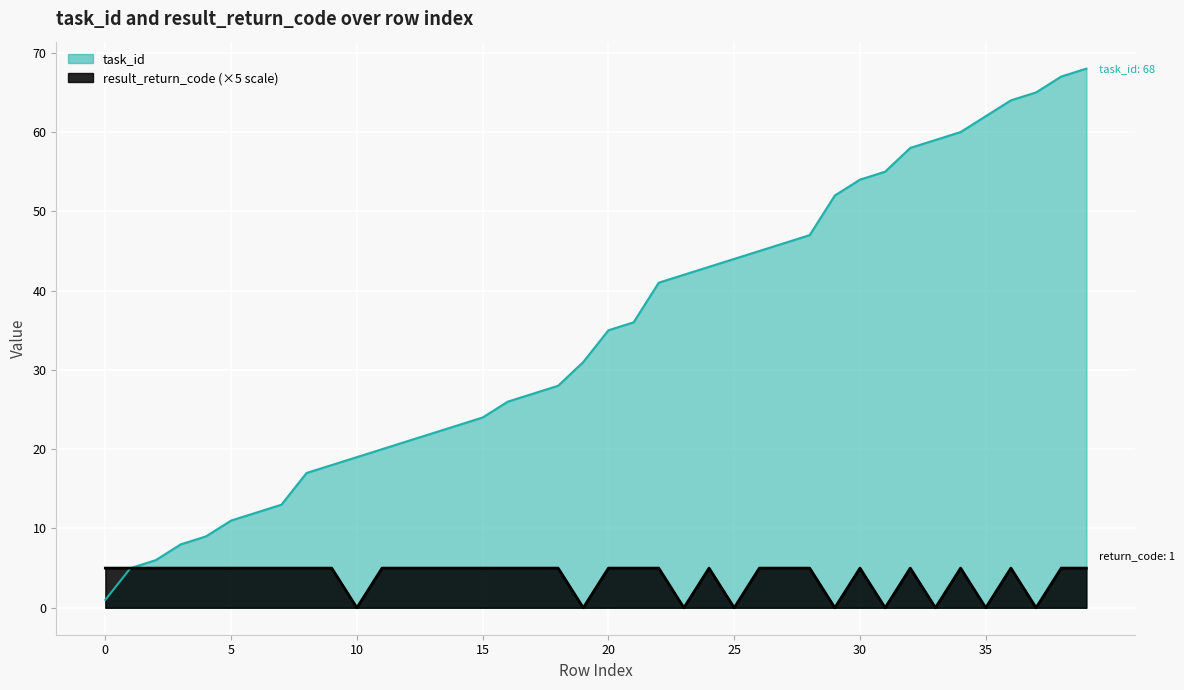

How many interior local peaks does the result_return_code series have?

5